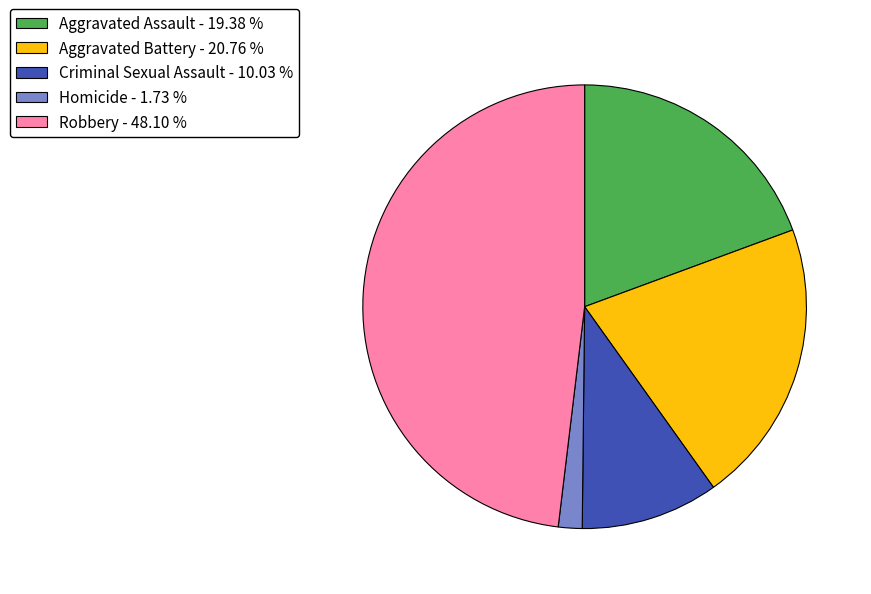

Rank the categories by value from highest to lowest.

Robbery, Aggravated Battery, Aggravated Assault, Criminal Sexual Assault, Homicide